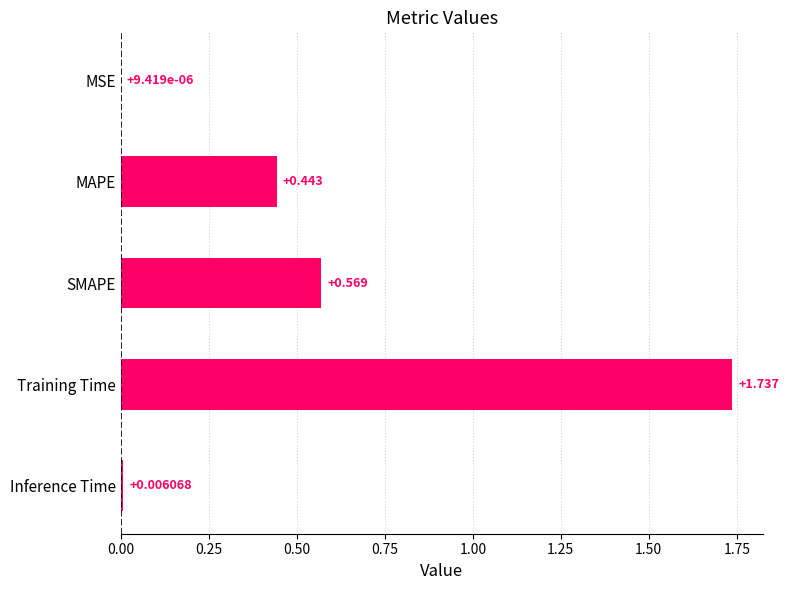

At which label is the value closest to 0?

MSE